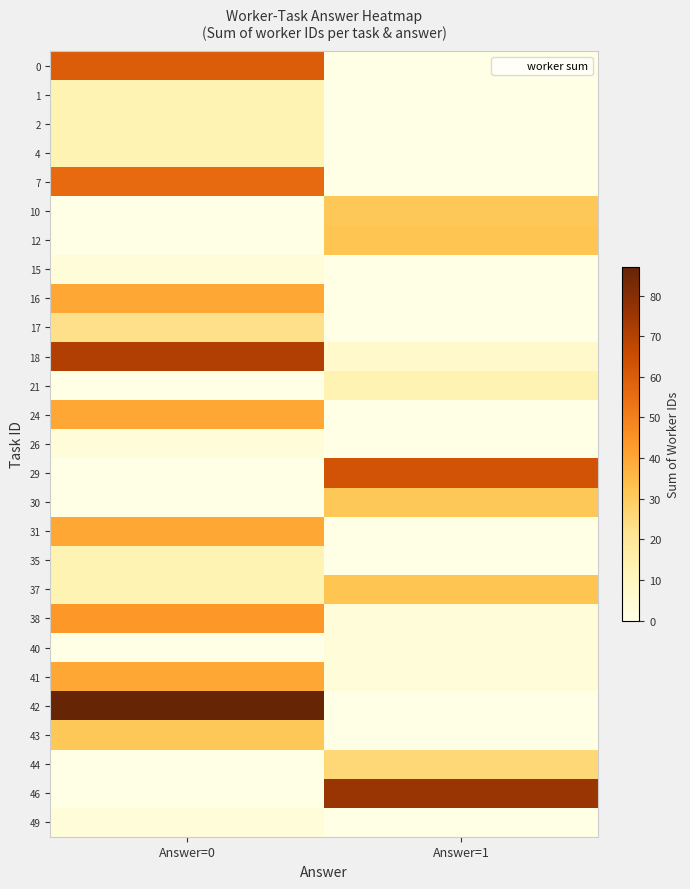

At how many categories does at least one series exceed 40?

2